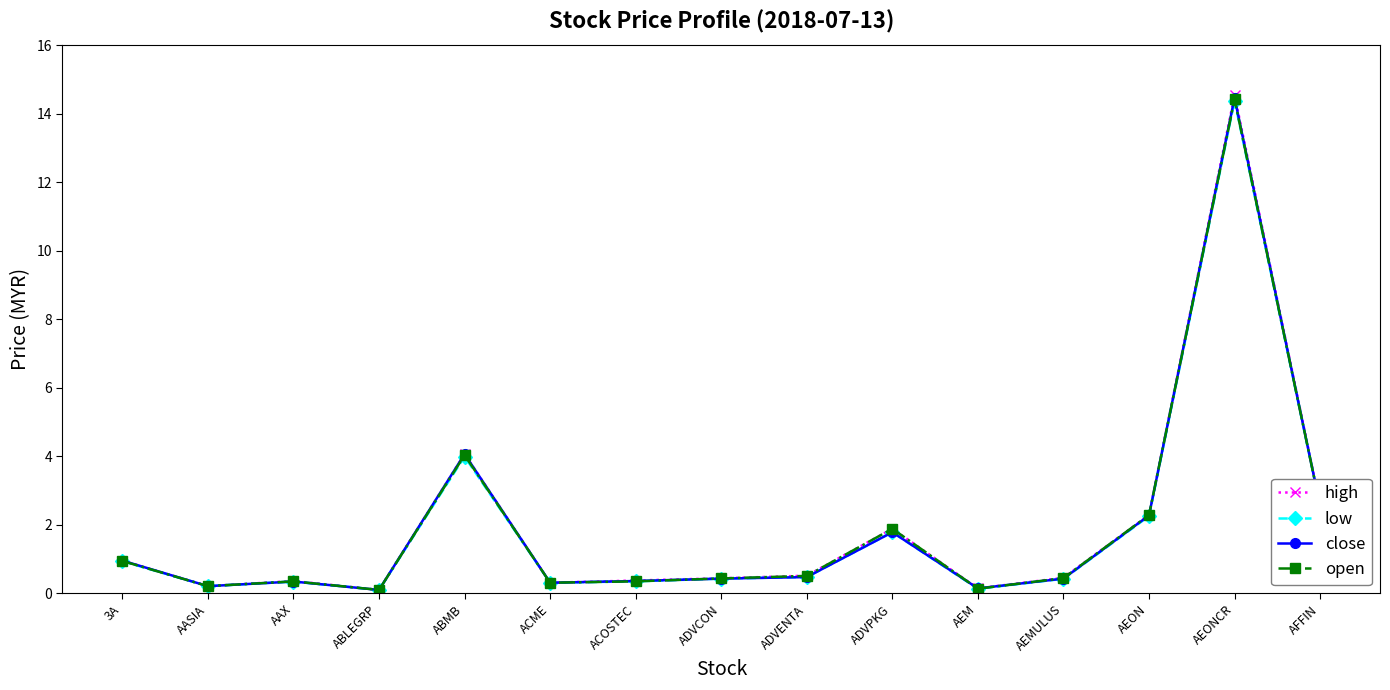

What is the total value across all series at AEMULUS?

1.7